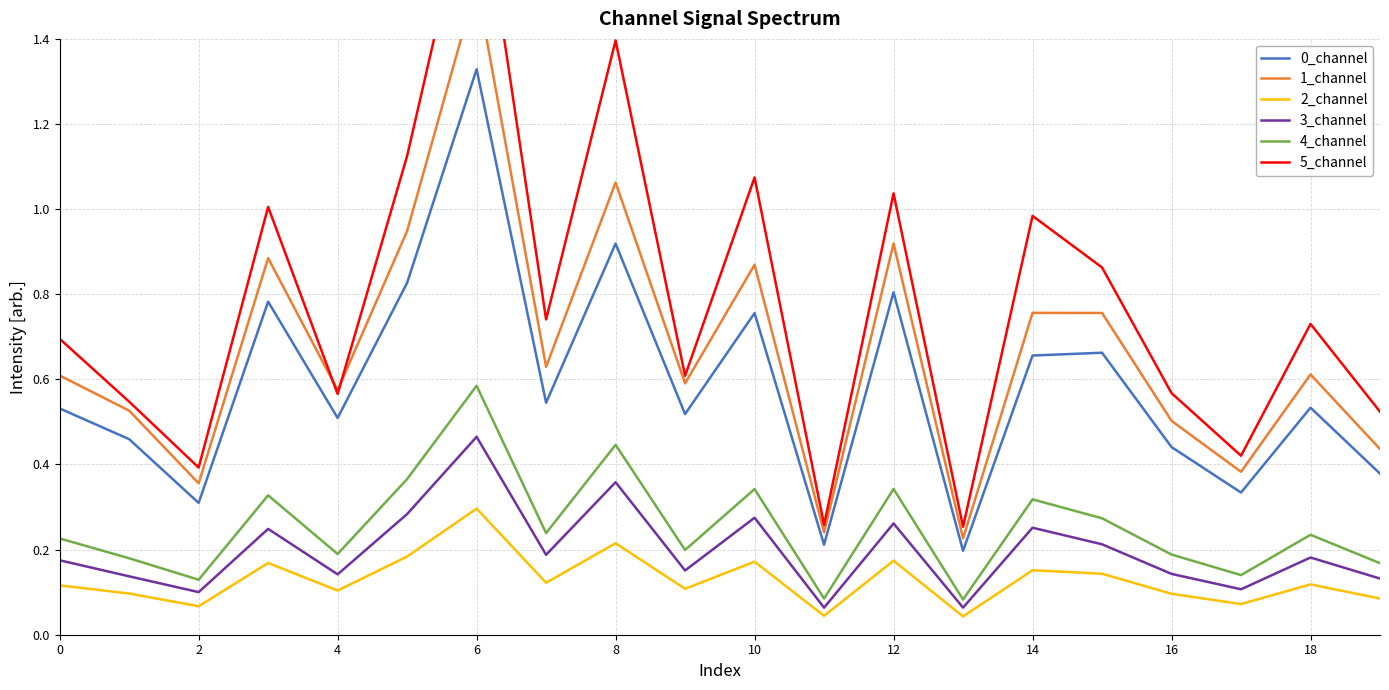

Is it true that 4_channel equals 0.1 at 13?

True